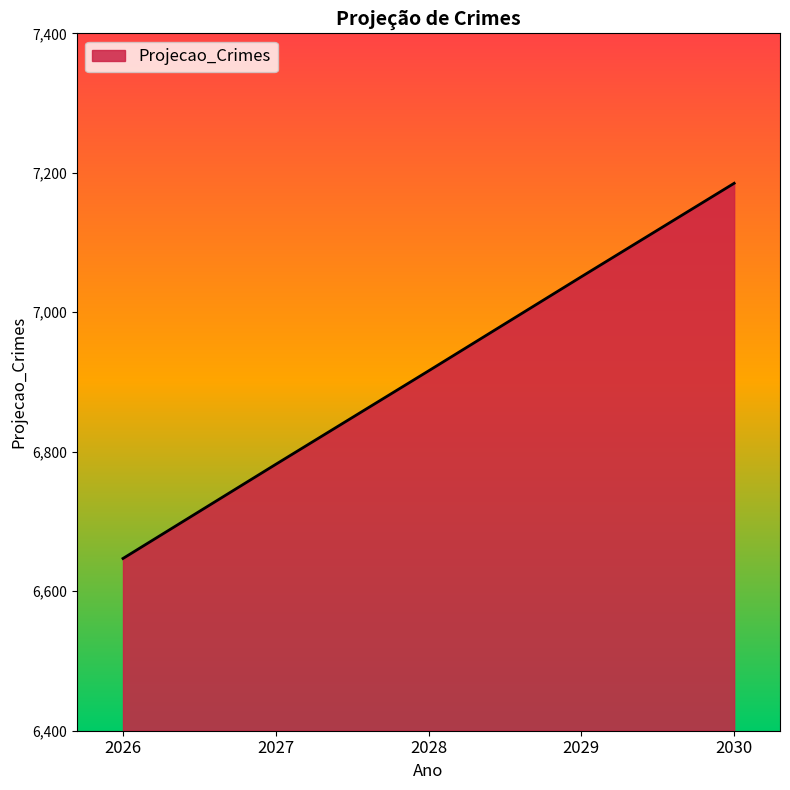

How many values are between 6782 and 7051?

3